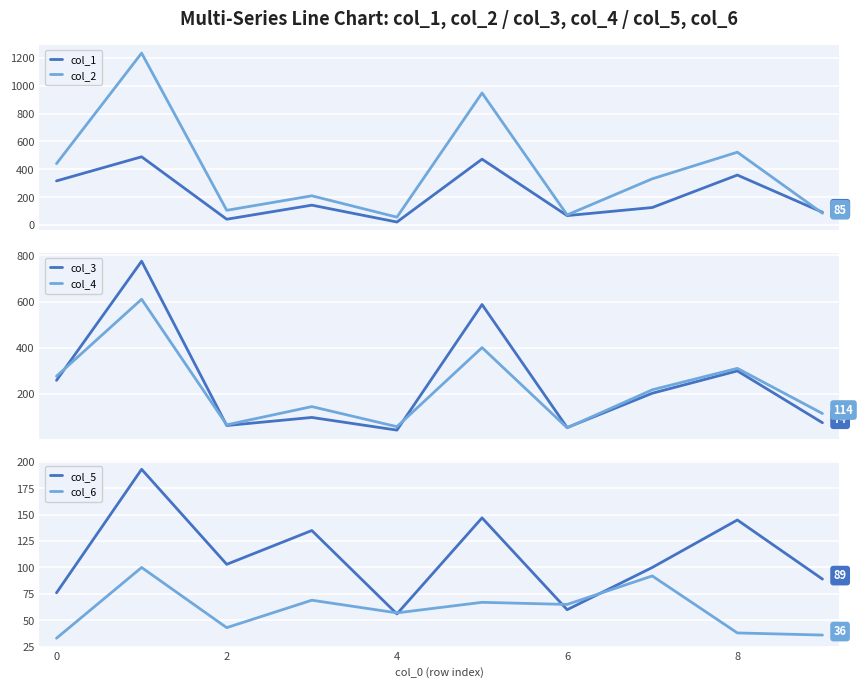

What is the difference between the maximum and minimum values in the col_5 series?

137